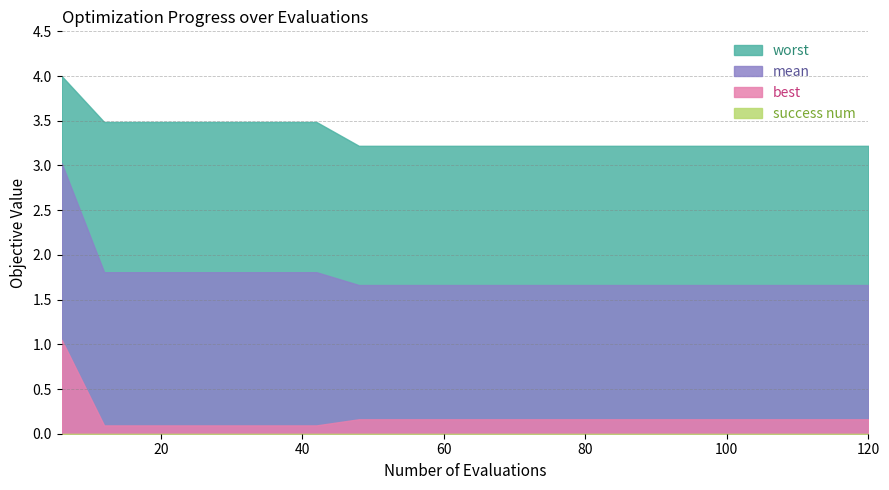

Between 60 and 24, which is larger?

24